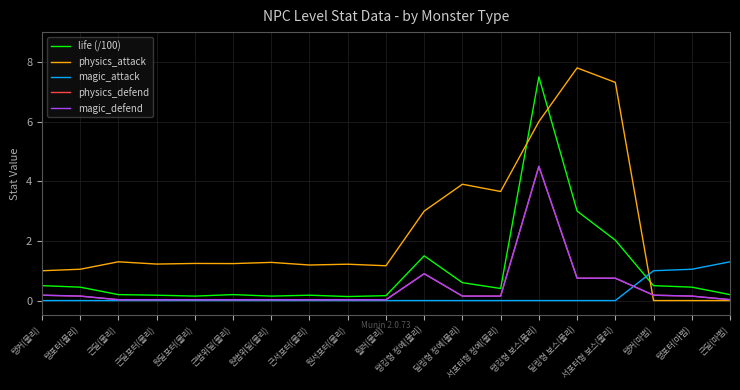

What is the total value across all series at 딜링형 정예(물리)?

4.8